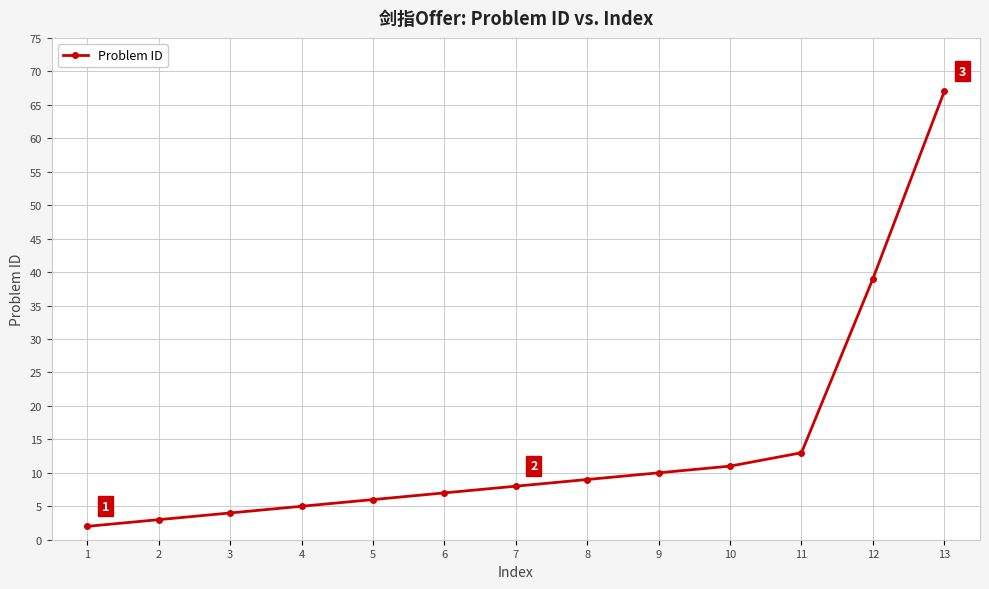

What is the sum of the values at 12 and 3?

43